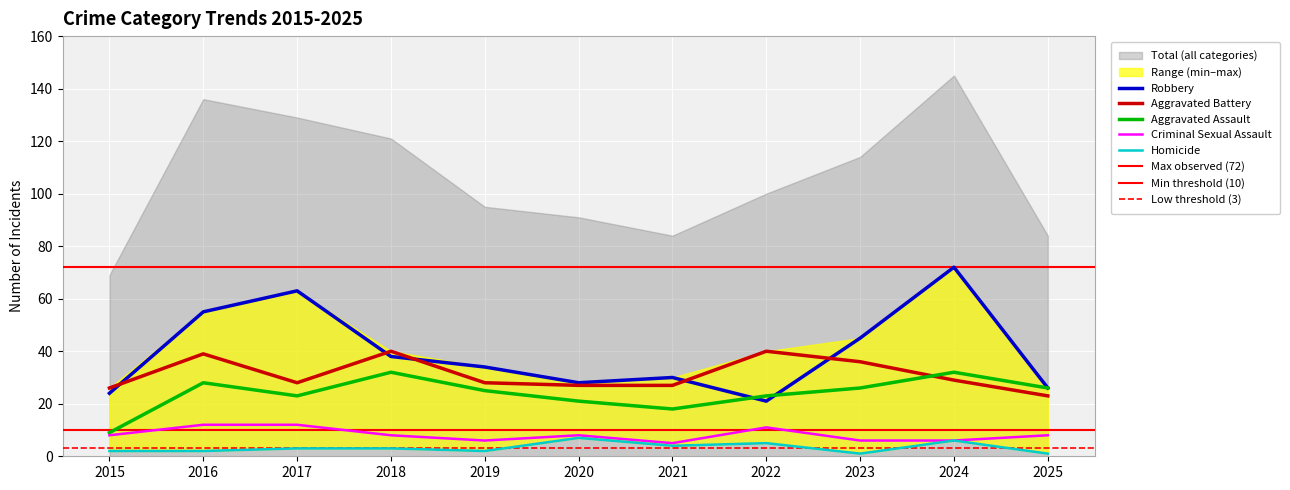

The Aggravated Assault series shows 3 at 2015. True or false?

False